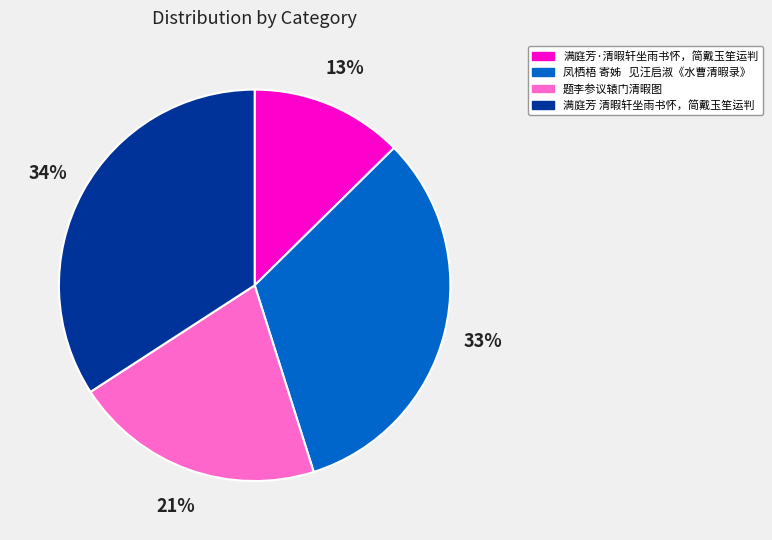

To the nearest percent, what is the difference between the 满庭芳 清暇轩坐雨书怀，简戴玉笙运判 and 题李参议辕门清暇图 slice percentages?

13%